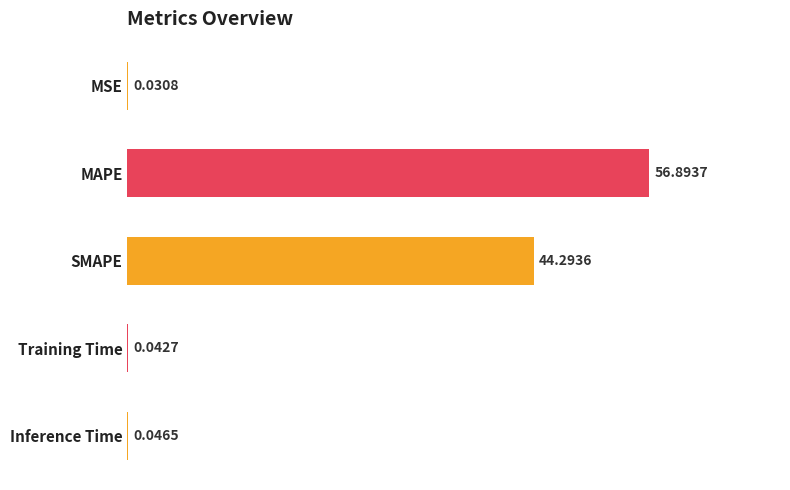

Between Training Time and Inference Time, which is larger?

Inference Time